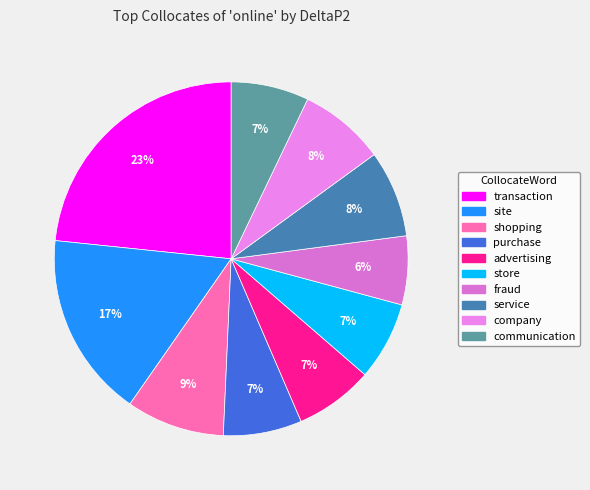

Is it true that store is 7% of the pie?

True